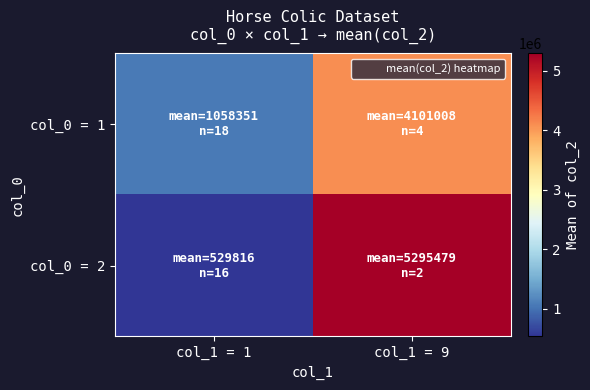

Which series has the largest total across all categories?

col_0 = 2